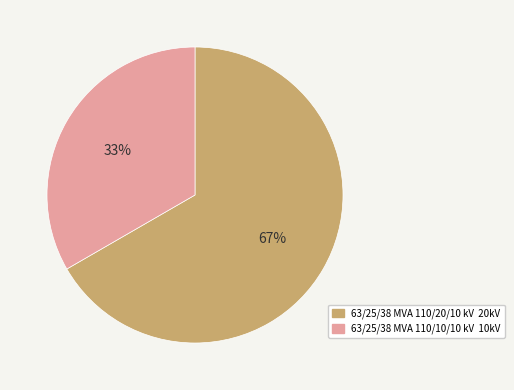

What percentage is the 63/25/38 MVA 110/20/10 kV slice, to the nearest percent?

67%